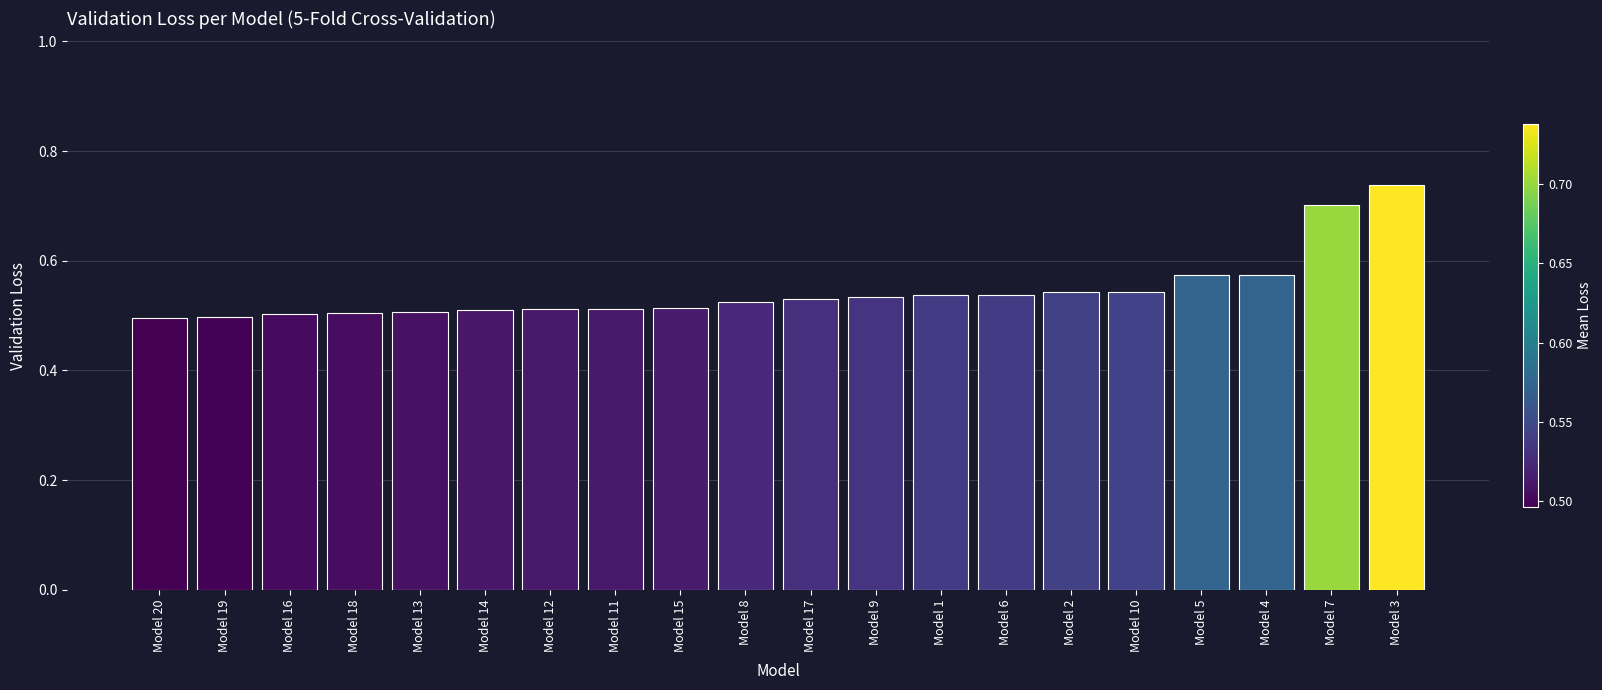

How many bars are there in total?

20